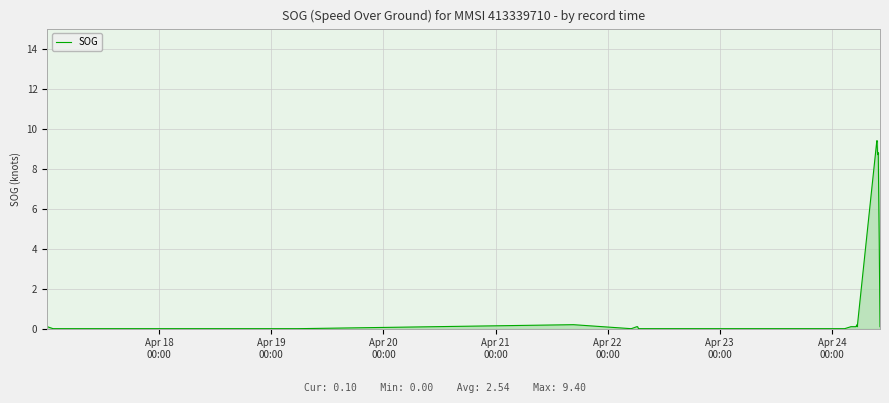

The value at Apr 23
00:00 is 0.0. True or false?

True